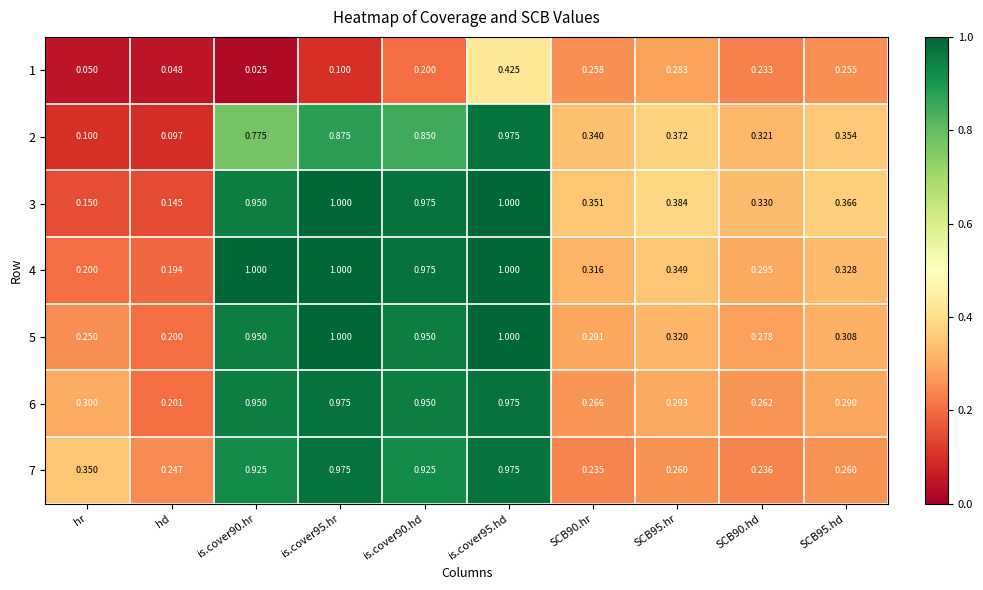

Which series has the largest total across all categories?

4